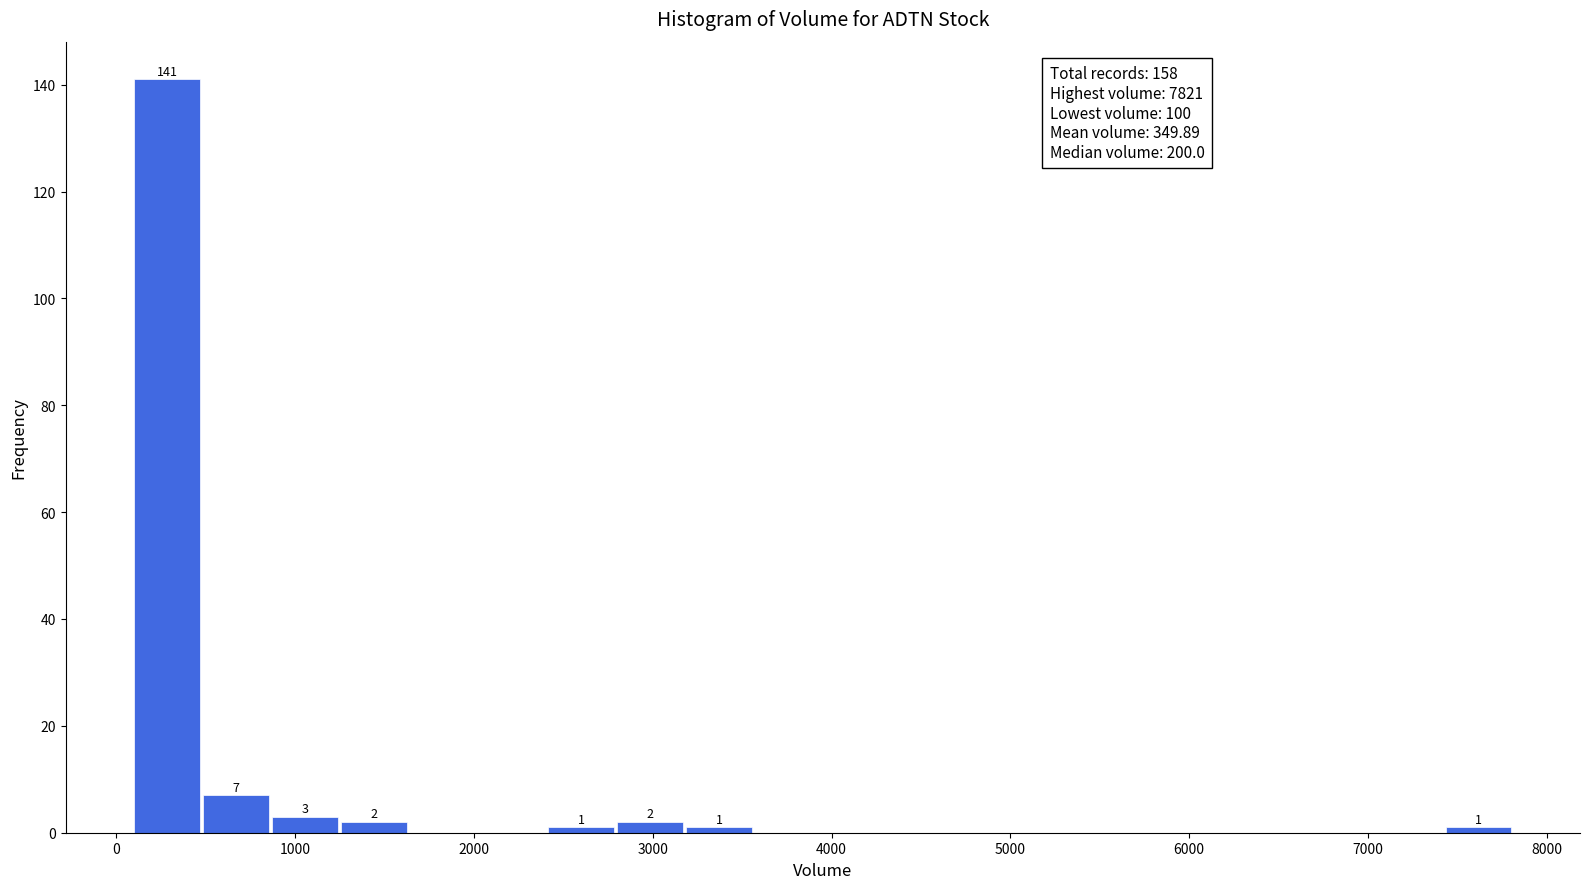

Around what value on the x-axis is the tallest bar? Give the approximate position of its centre, as read against the axis.

300